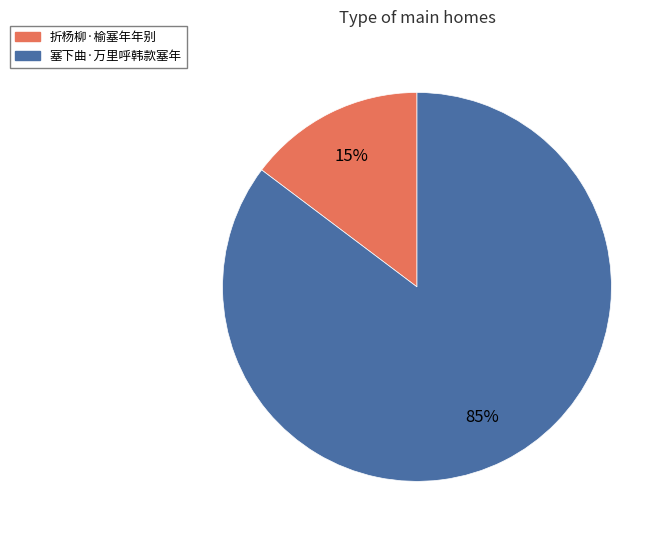

Between 塞下曲·万里呼韩款塞年 and 折杨柳·榆塞年年别, which is larger?

塞下曲·万里呼韩款塞年